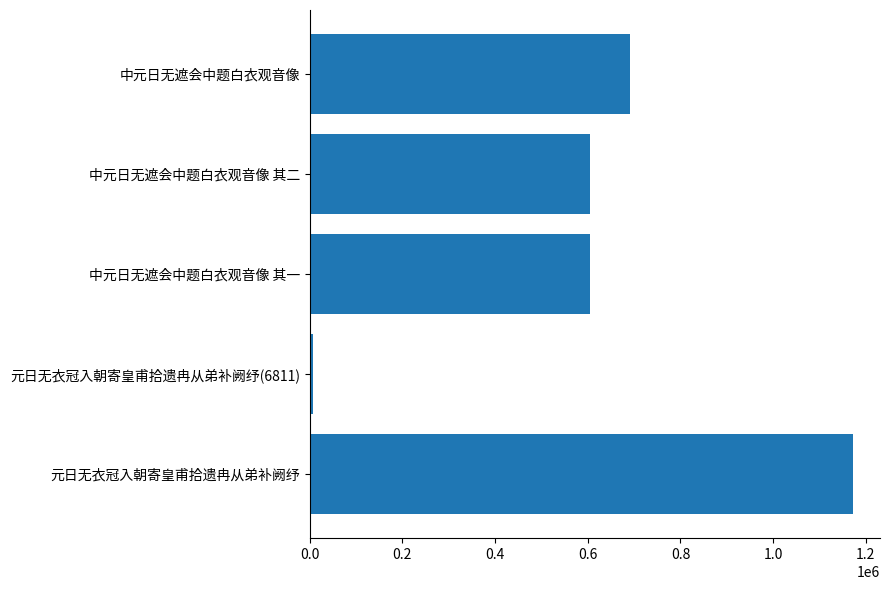

Does the chart contain any negative values?

No